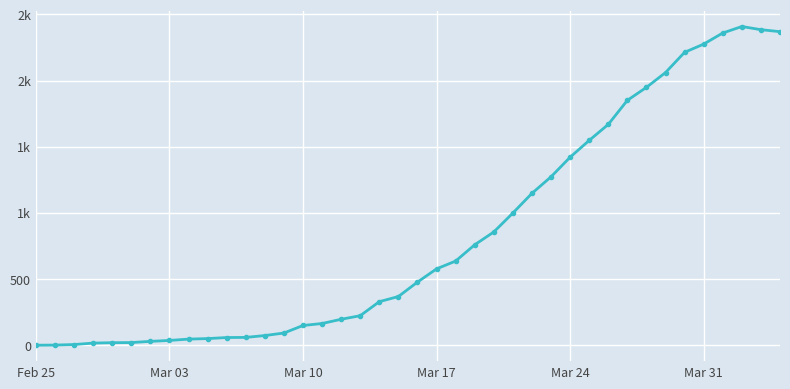

What is the sum of all values?

33171